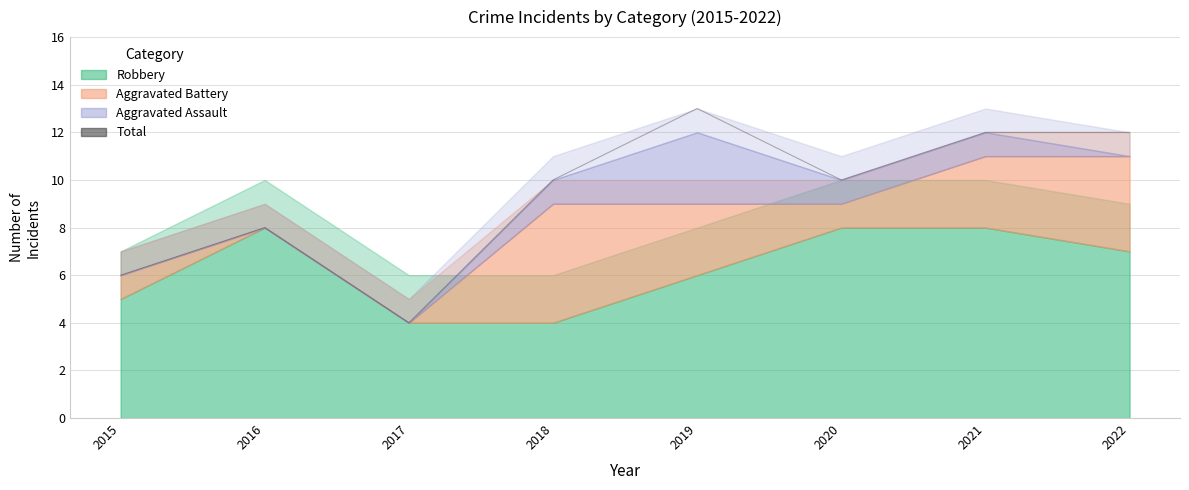

Is it true that the value at 2019 is 13?

True